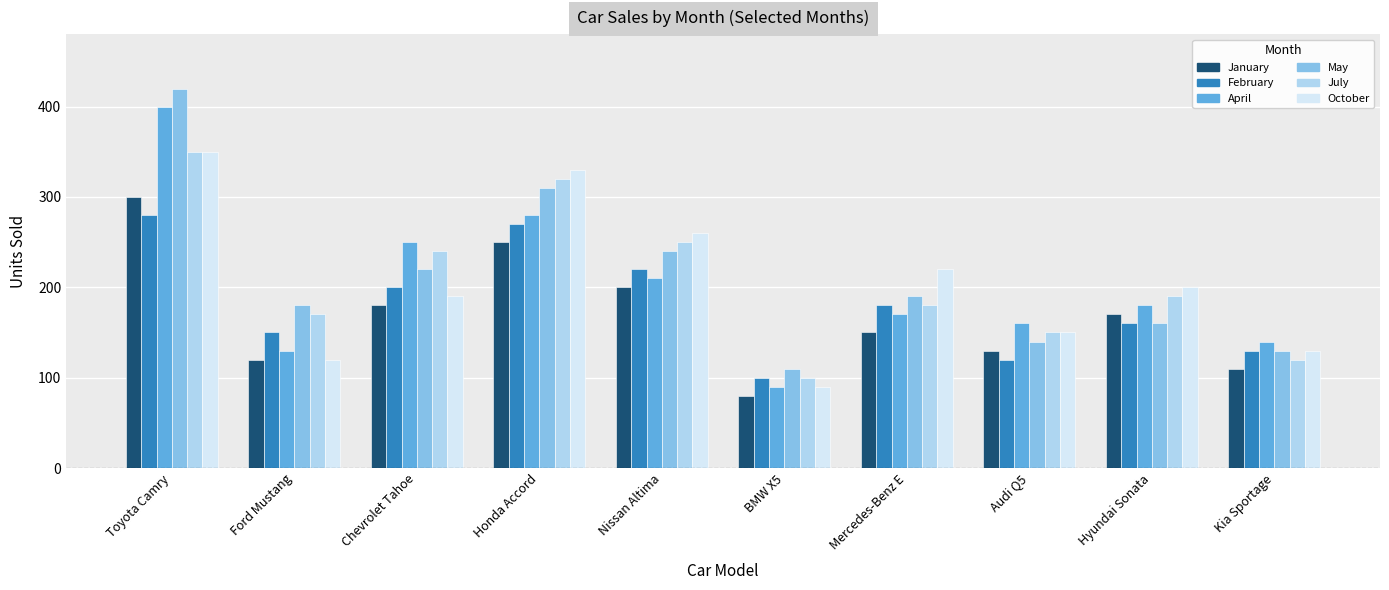

Which series changed the most between Mercedes-Benz E and Kia Sportage?

October